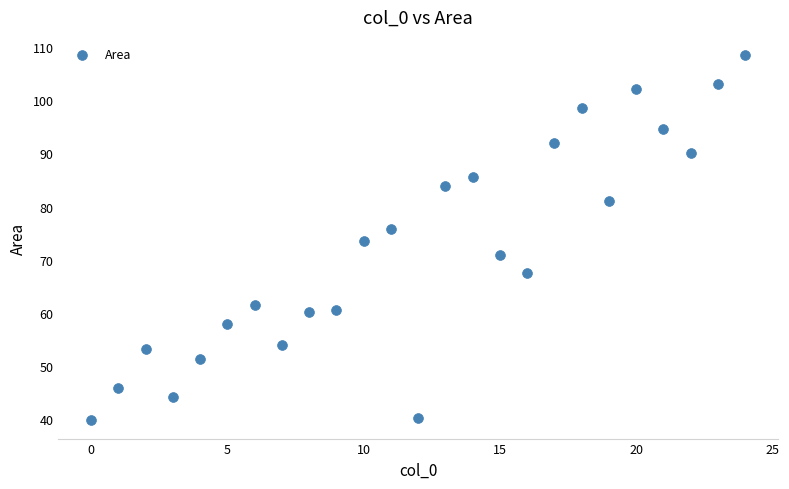

What is the range of Y values (max minus min)?

68.8